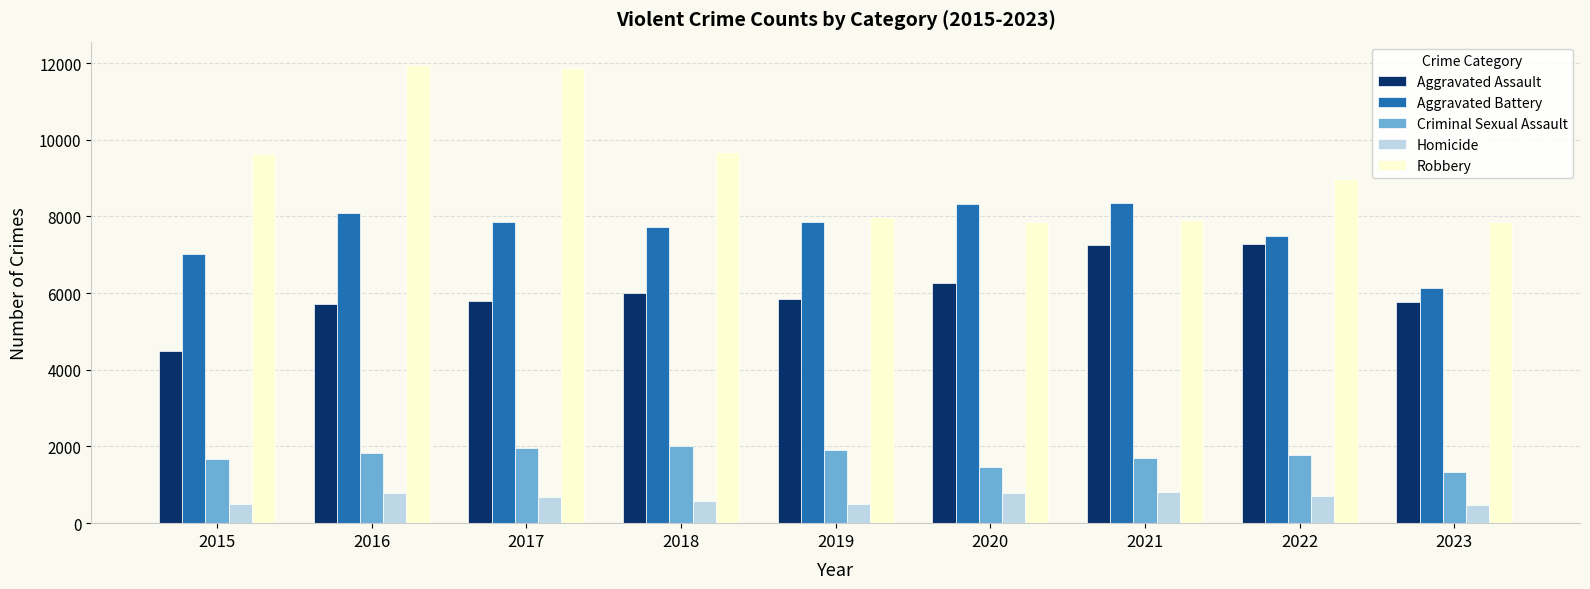

The Aggravated Battery series shows 6132 at 2023. True or false?

True